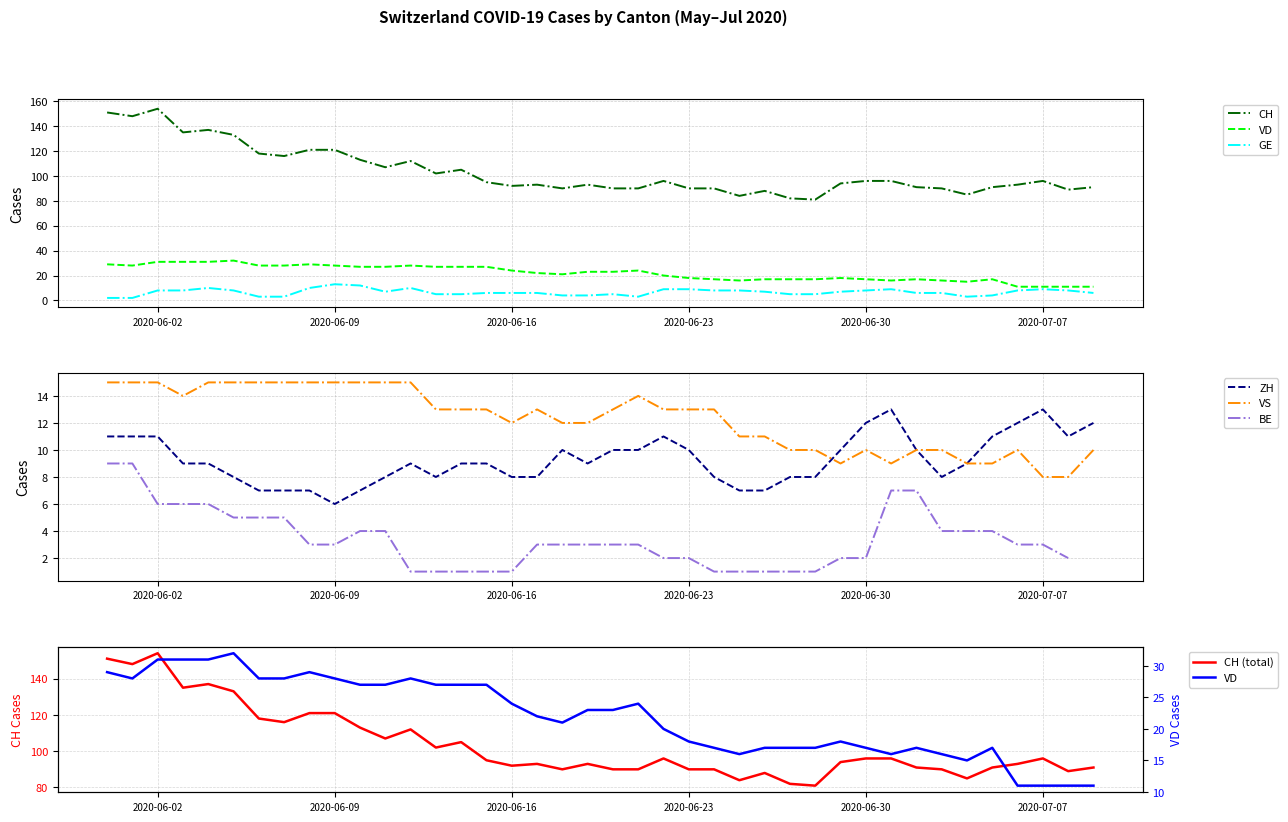

In ZH, how many points are lower than both neighbors (excluding endpoints)?

5